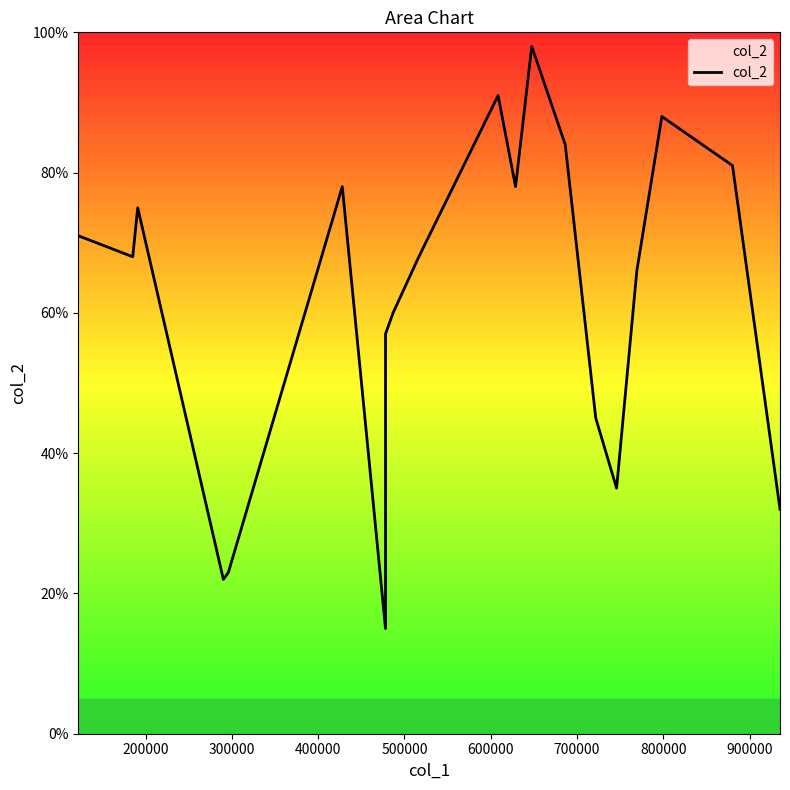

Is it true that the value at 17 is 127?

False